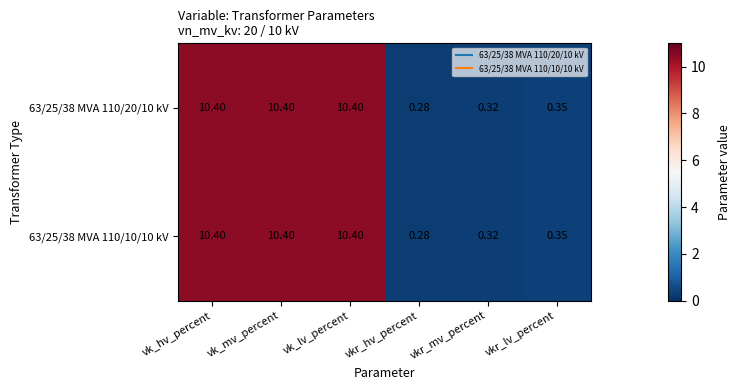

At which label does 63/25/38 MVA 110/10/10 kV reach its minimum?

vkr_hv_percent